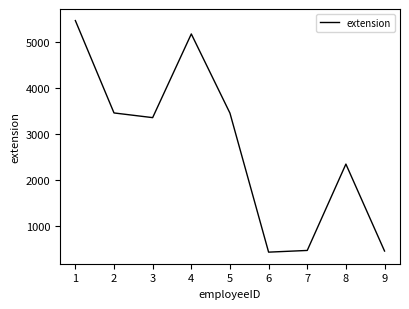

The value at 8 is 659. True or false?

False